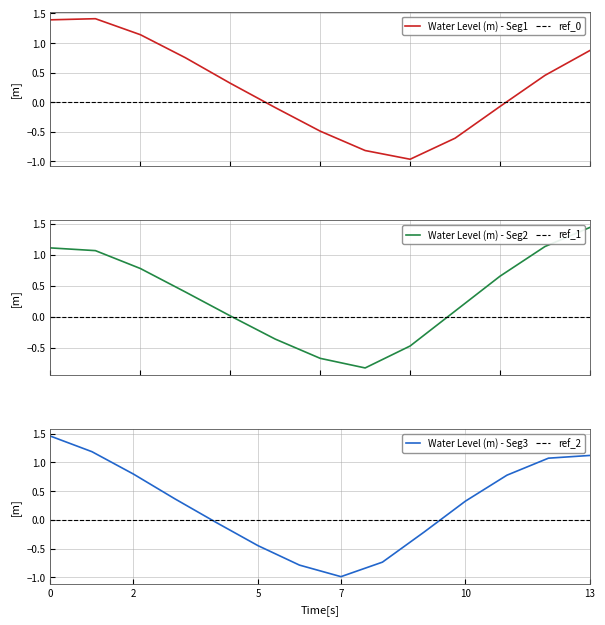

What is the minimum value shown in the chart?

-1.0